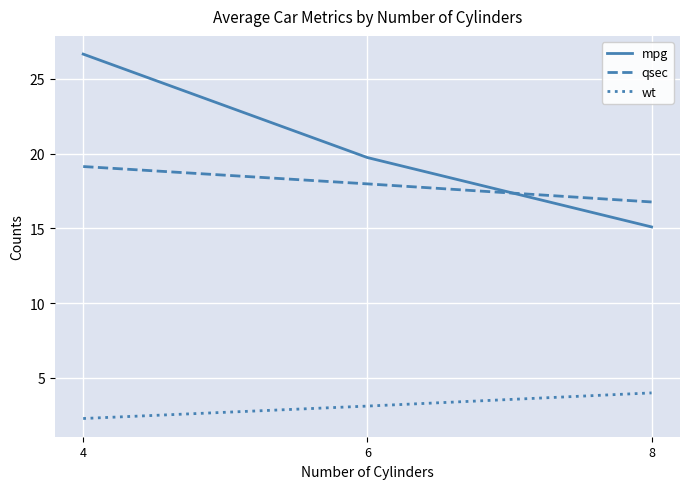

Reading left to right, list all the values displayed in this chart.

mpg: 26.7	19.7	15.1
qsec: 19.1	18.0	16.8
wt: 2.3	3.1	4.0